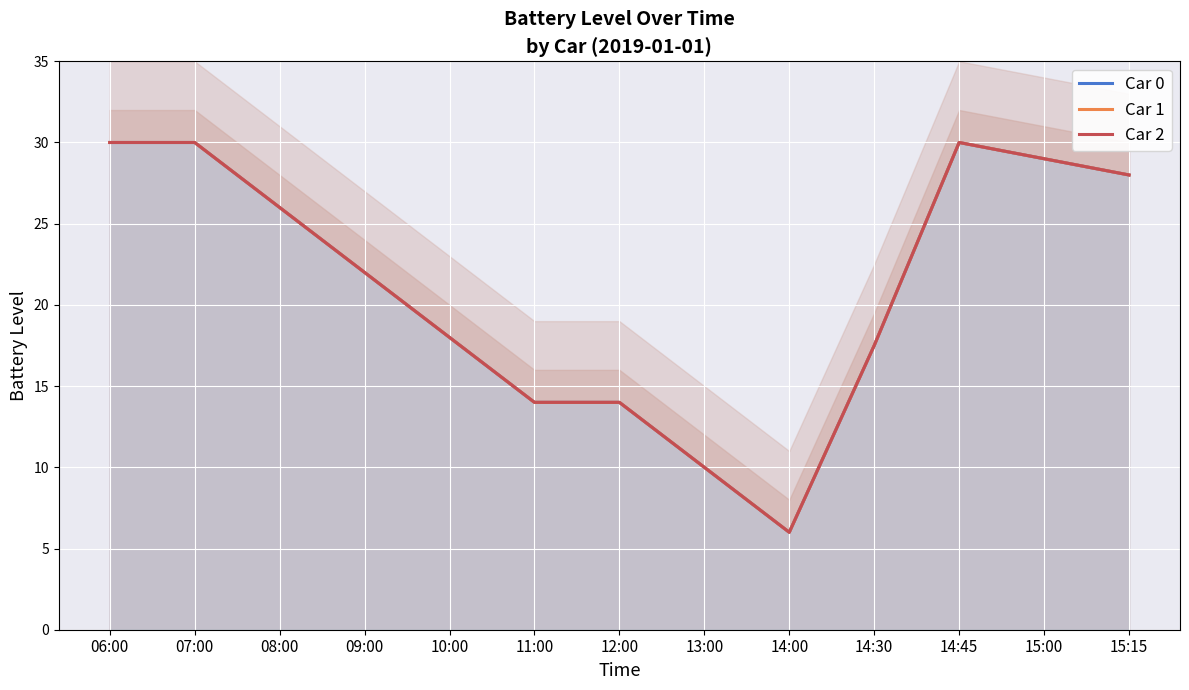

Where is the first local maximum for Car 0?

14:45